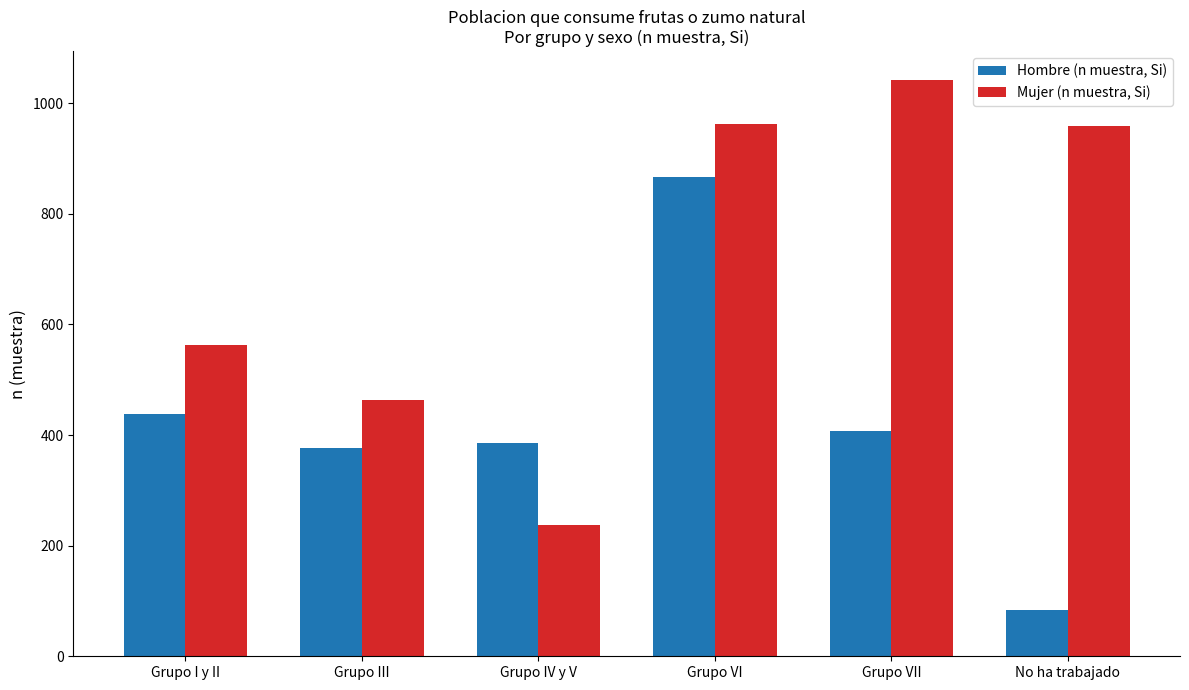

What are all the series names shown in the legend?

Hombre (n muestra, Si), Mujer (n muestra, Si)